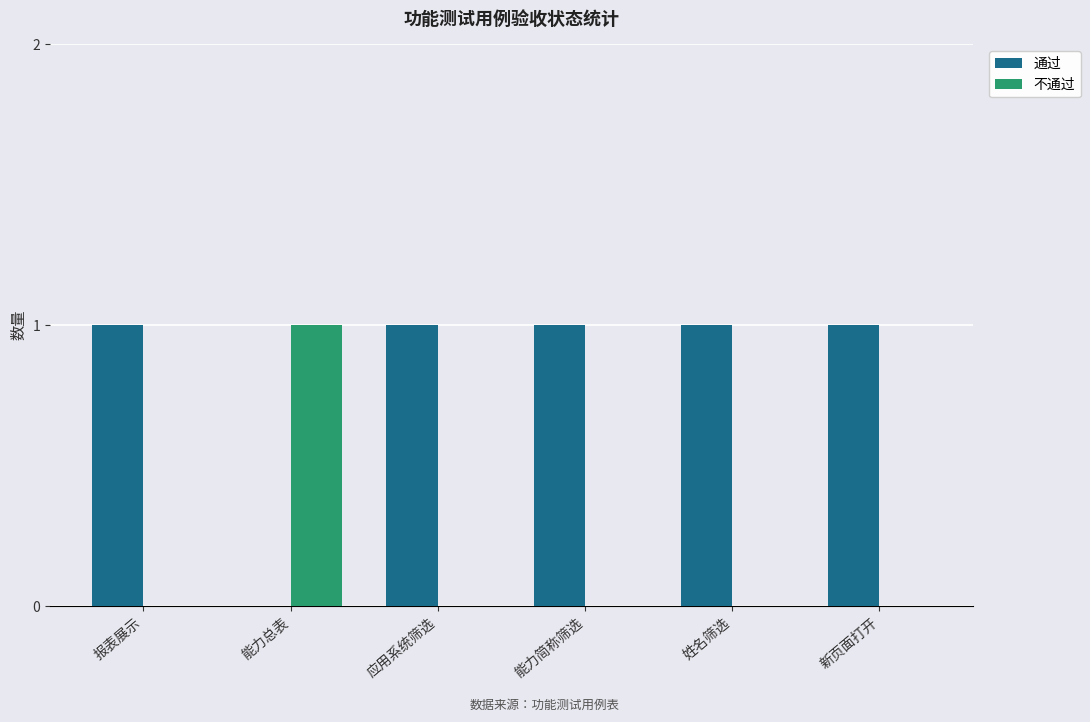

Reading left to right, transcribe all the data shown in this chart.

通过: 报表展示=1	能力总表=0	应用系统筛选=1	能力简称筛选=1	姓名筛选=1	新页面打开=1
不通过: 报表展示=0	能力总表=1	应用系统筛选=0	能力简称筛选=0	姓名筛选=0	新页面打开=0